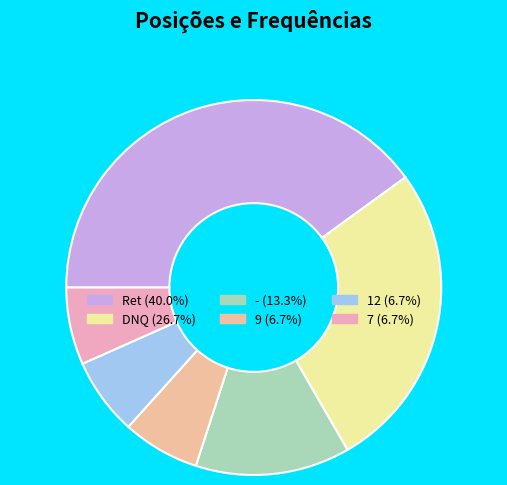

Is 9 the majority of the pie?

No